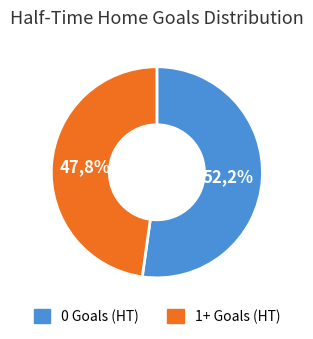

To the nearest percent, what is the combined percentage of 0 Goals (HT) and 1+ Goals (HT)?

100%